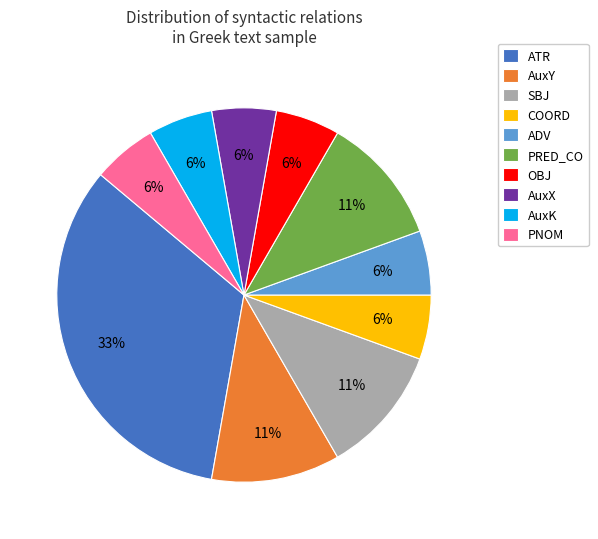

How many segments does this pie chart have?

10